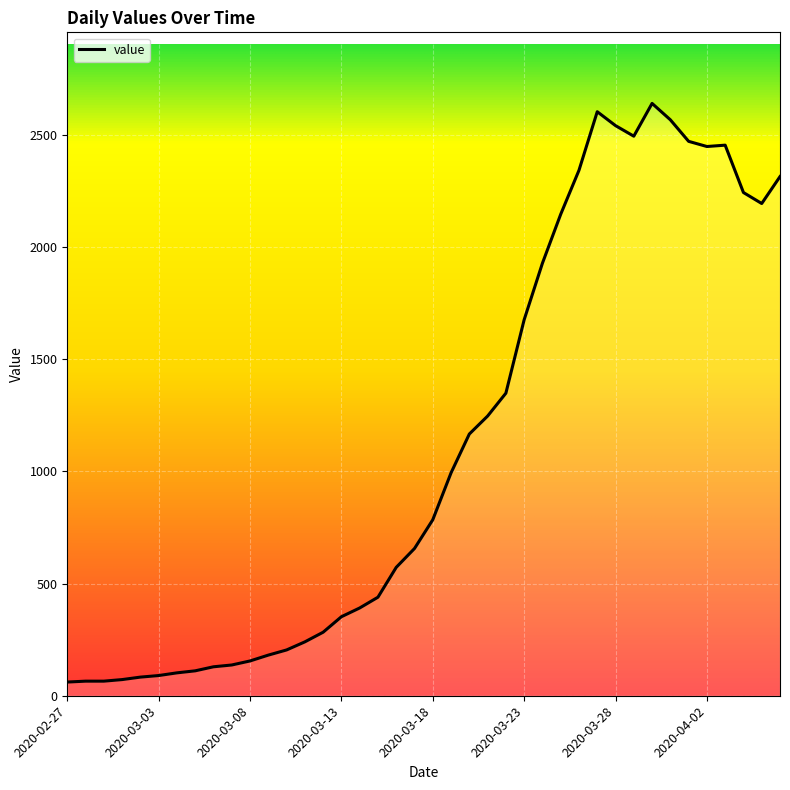

What is the difference between the maximum and minimum values?

2578